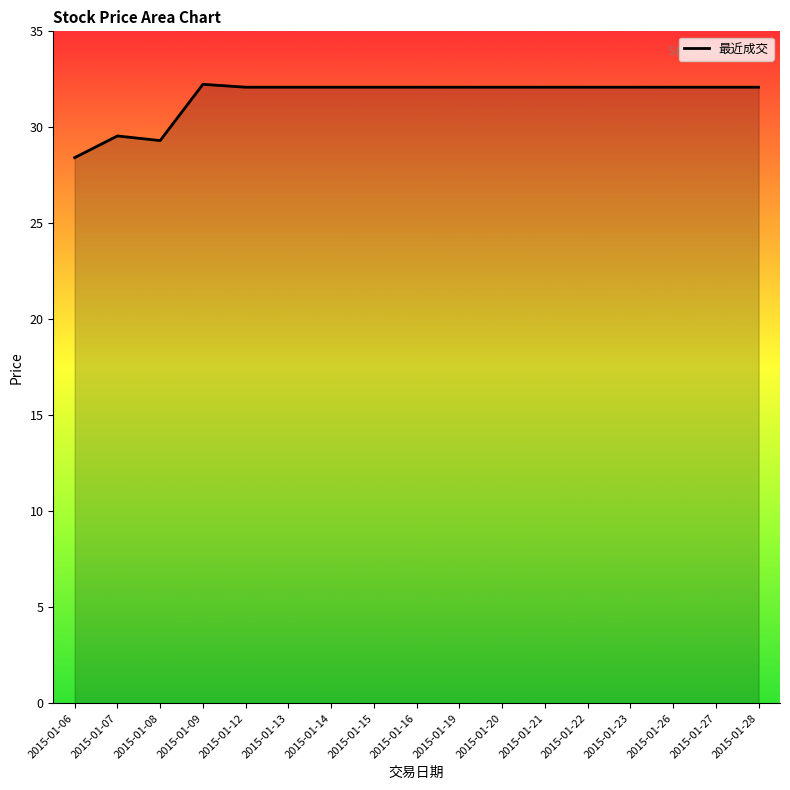

How many lines are shown in the chart?

1